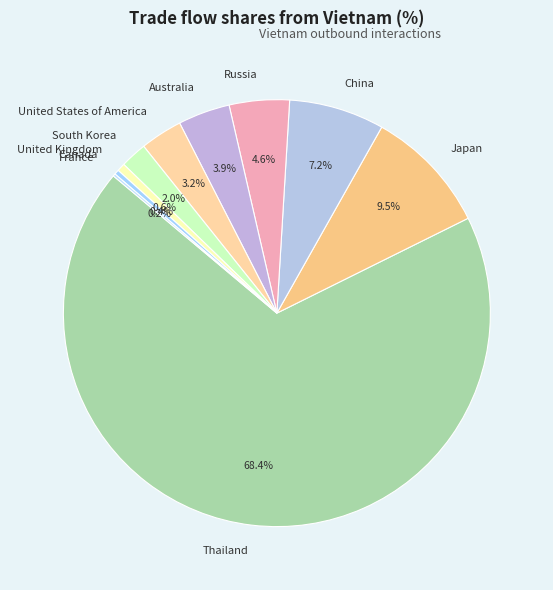

What is the ratio of the value at United States of America to the value at China?

0.4